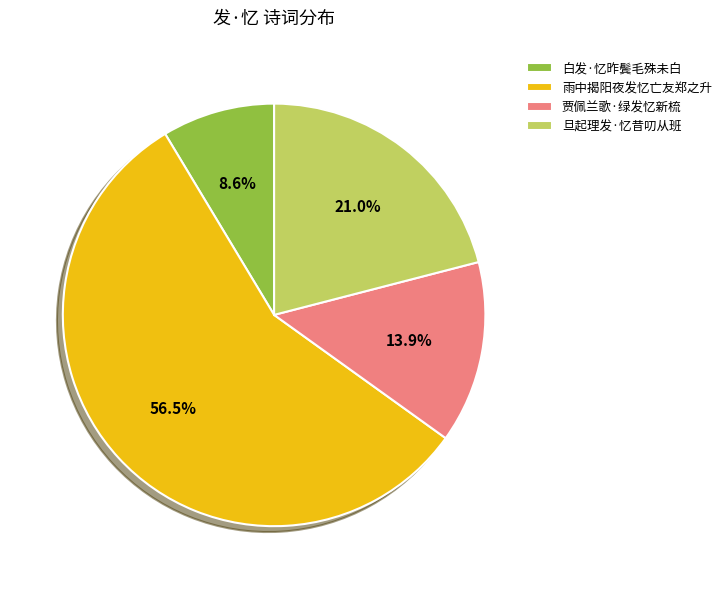

Is there any slice that represents more than half of the pie?

Yes